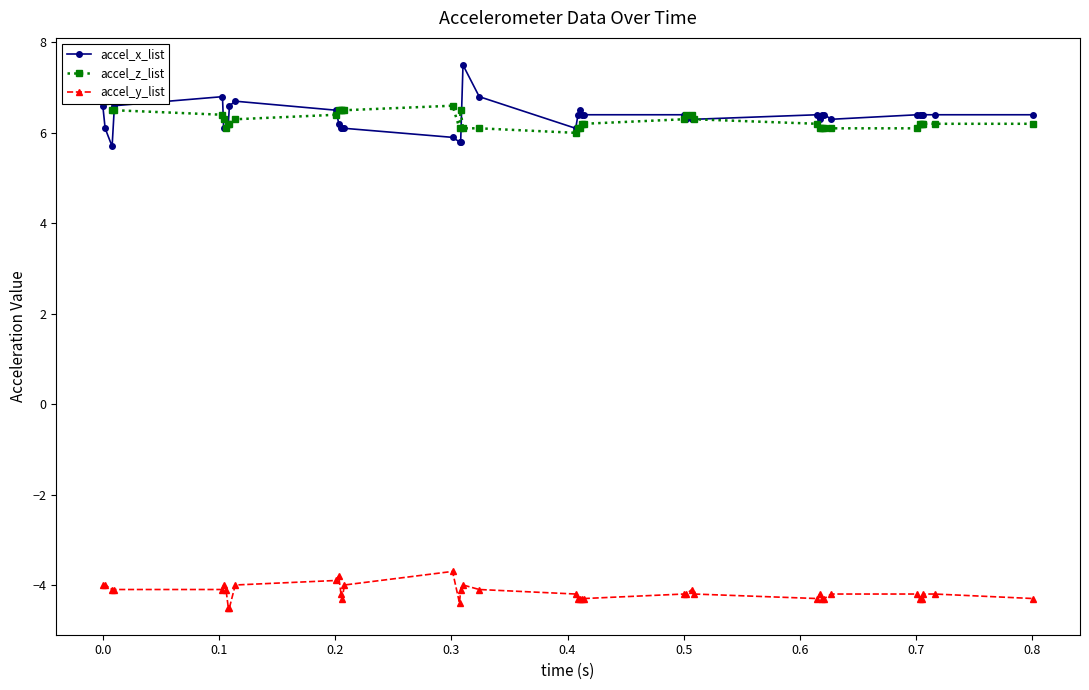

What is the maximum value for accel_y_list?

-3.7